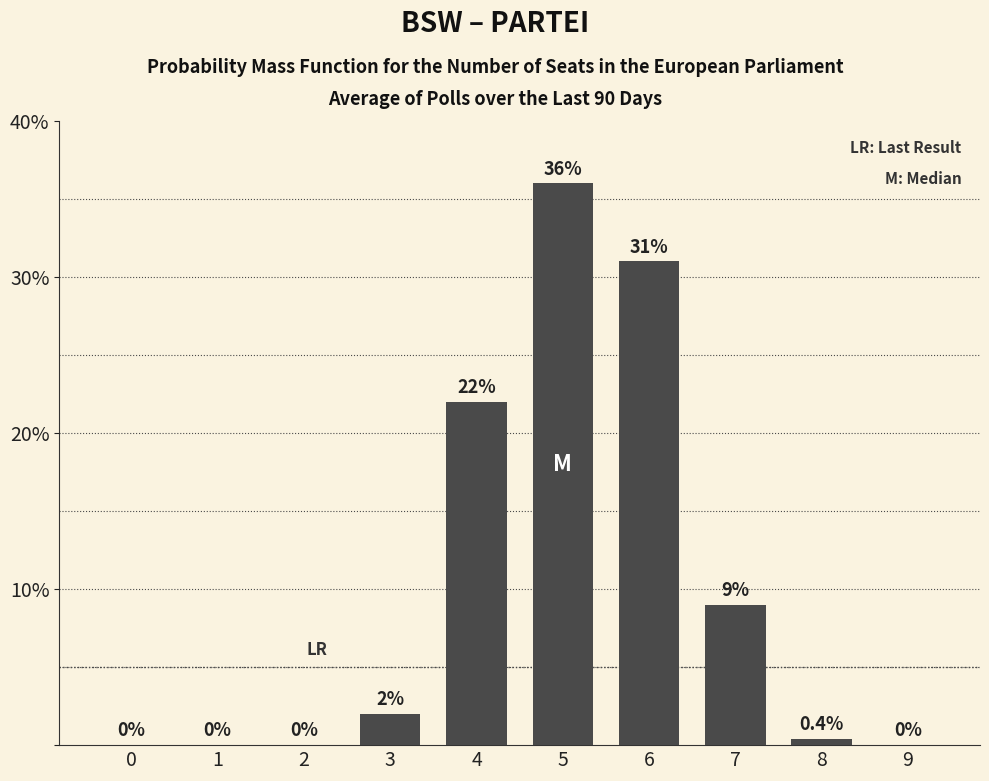

What is the sum of the values at 3 and 5?

38.0